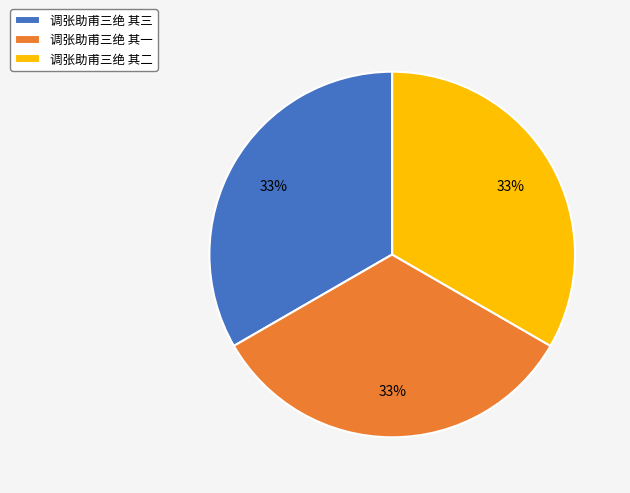

Combined, do 调张助甫三绝 其一 and 调张助甫三绝 其三 account for over 50%?

Yes